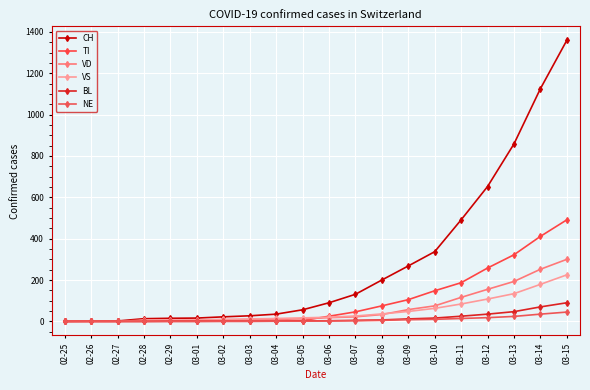

At 02-26, list the series in order from smallest to largest.

TI, VD, VS, BL, NE, CH